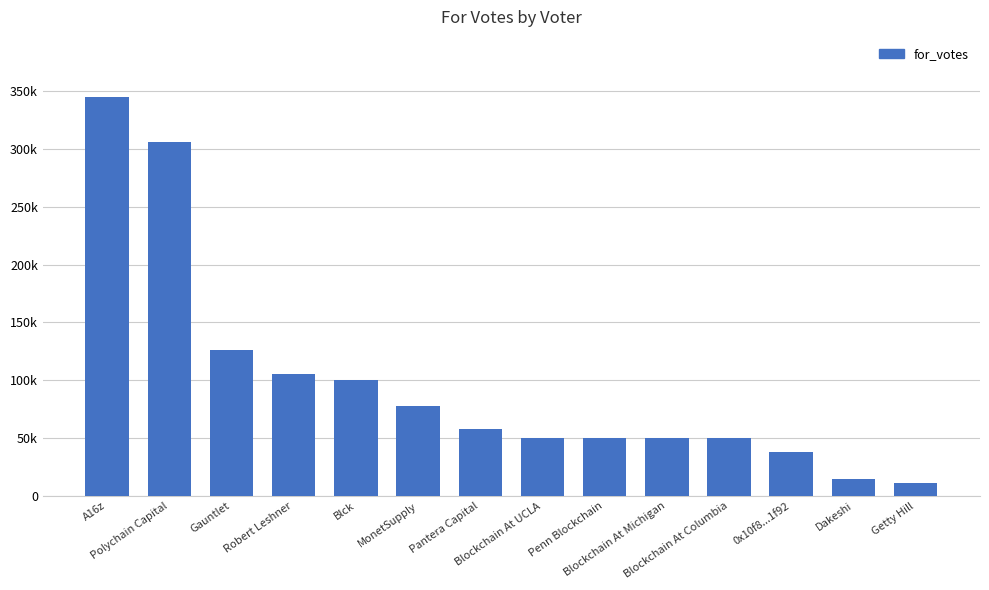

Are the bars horizontal?

No